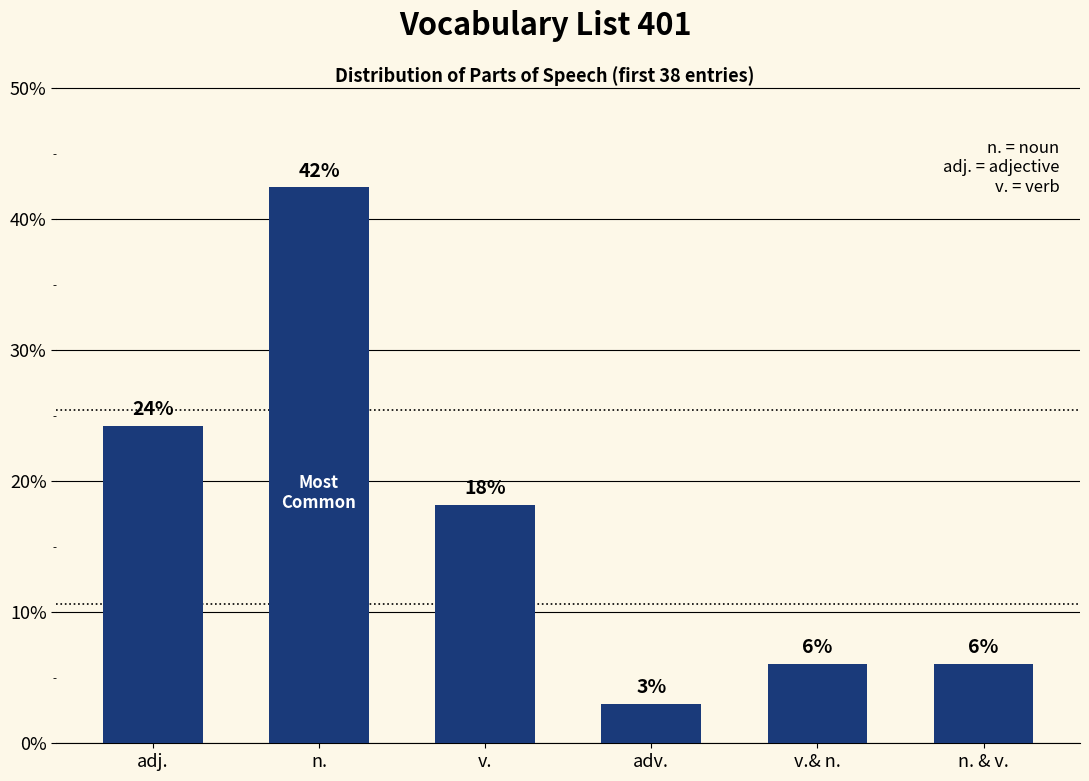

At which category does the chart reach its peak across all series?

n.